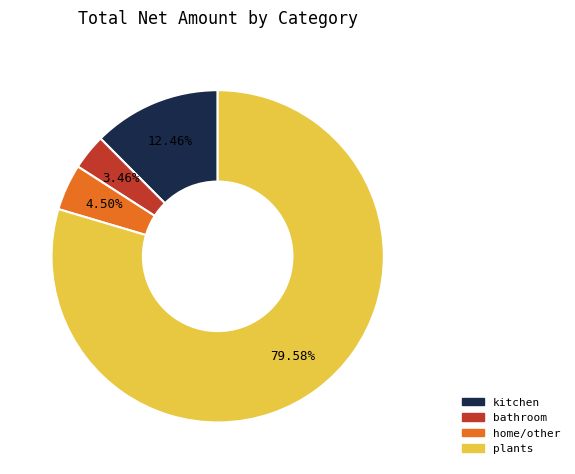

Does any single category account for the majority?

Yes